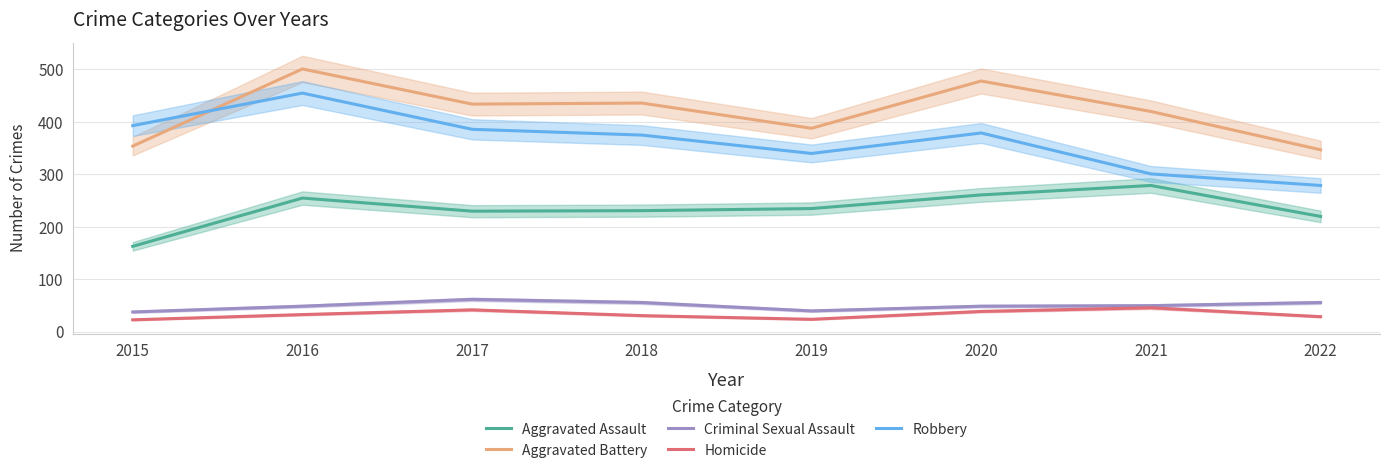

What is the total value across all series at 2015?

971